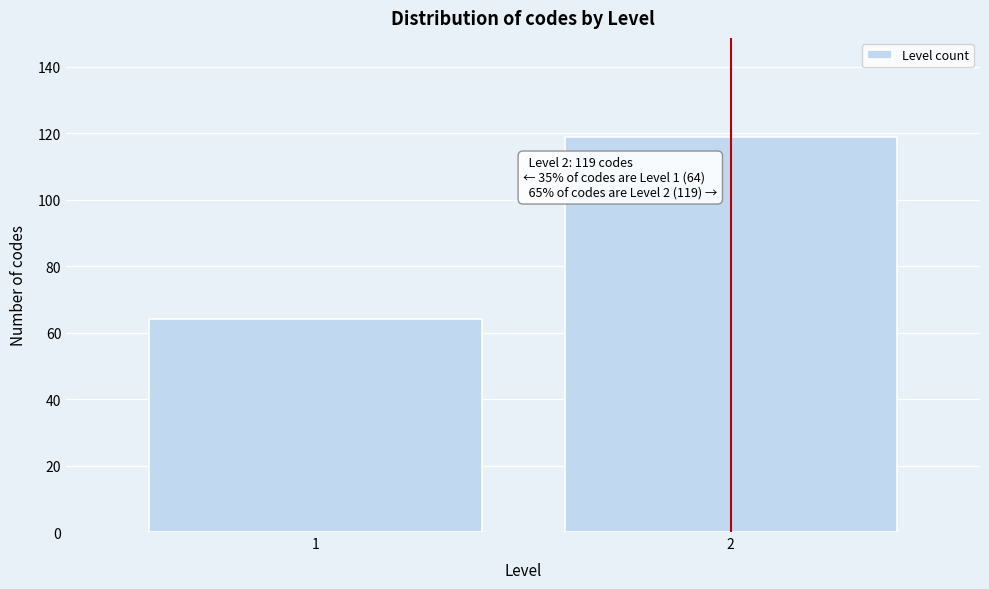

Reading right to left, extract all data points from this chart.

119	64